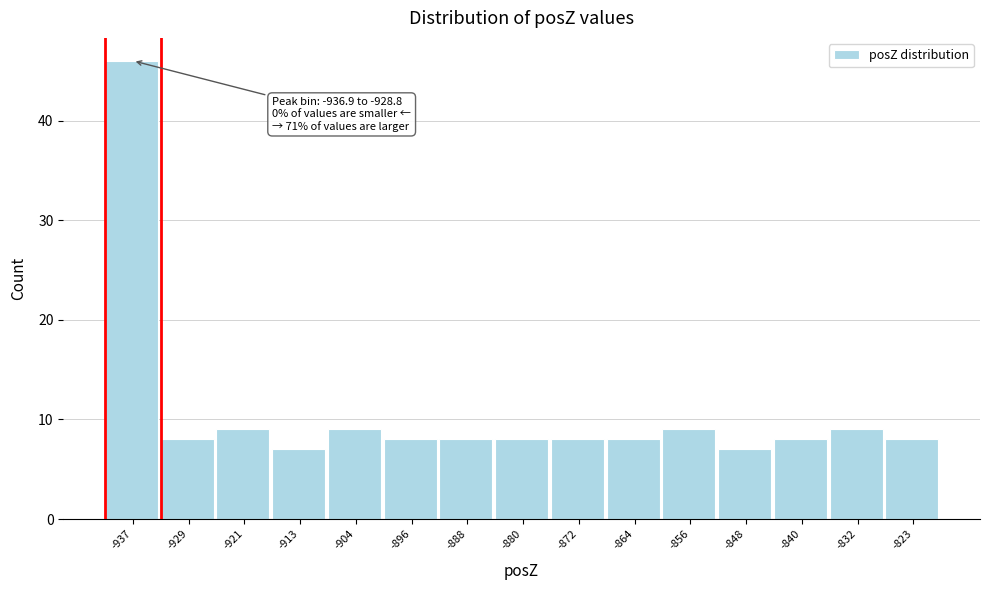

Reading left to right, what are all the values shown in this chart?

46	8	9	7	9	8	8	8	8	8	9	7	8	9	8